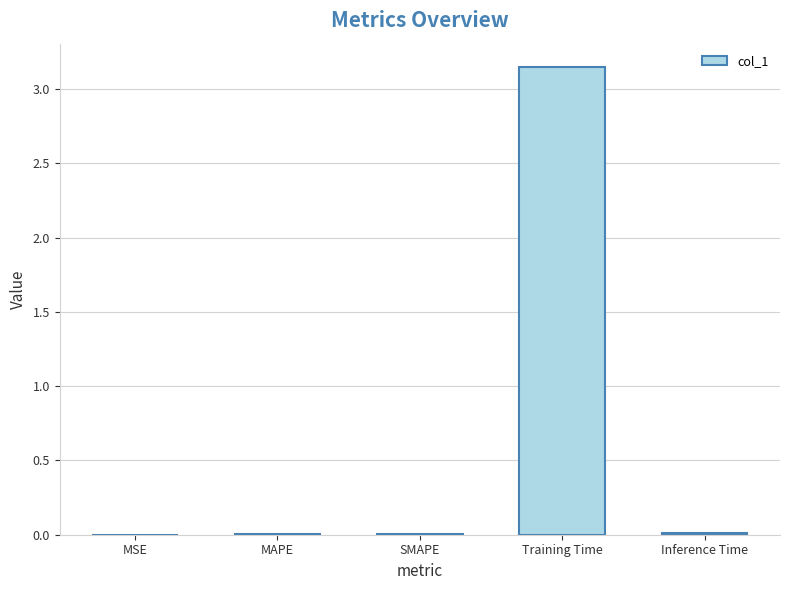

Which has a higher value, Training Time or MSE?

Training Time